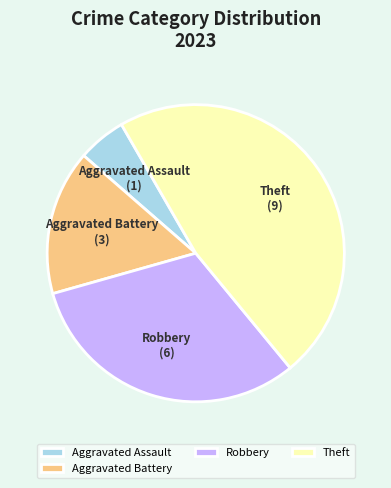

Which has a higher value, Theft or Aggravated Battery?

Theft